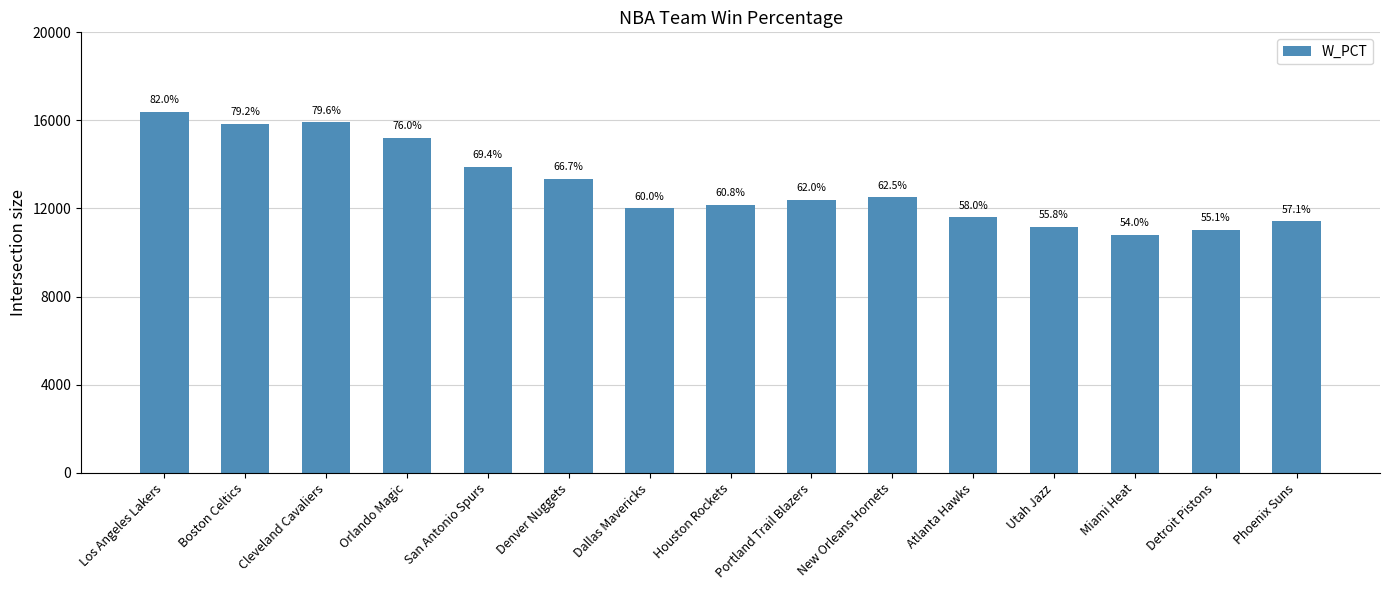

Does the chart contain any negative values?

No